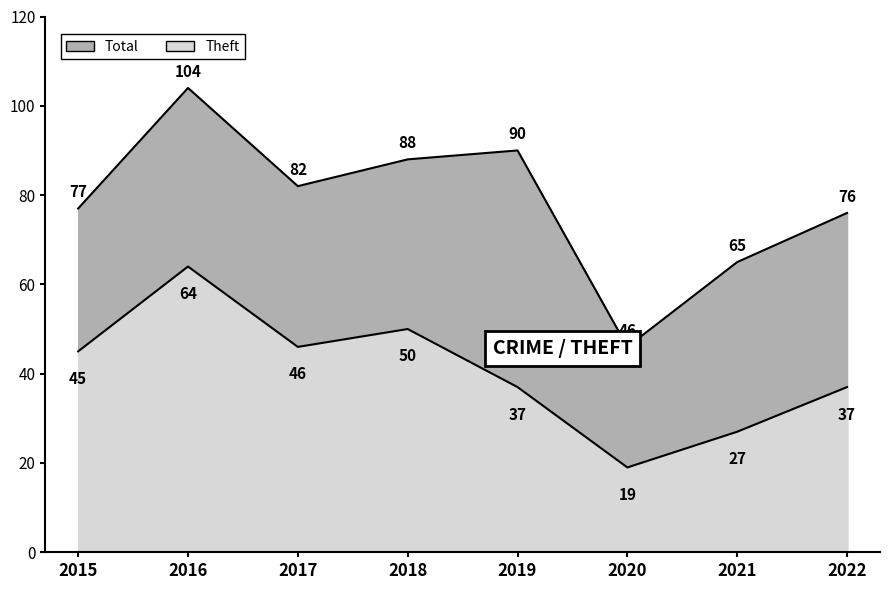

Does the chart have visible grid lines?

No